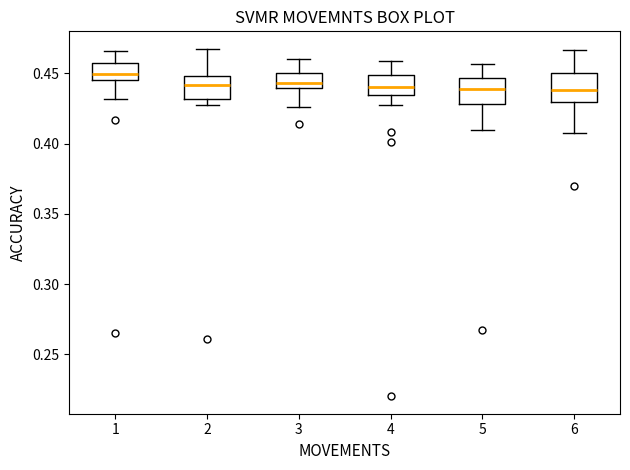

Reading left to right, read every box against the y-axis: the position of its median line, the range the box covers, and the ends of its whiskers. The values are not printed on the chart, so give them approximately, as read against the axis.

1: median 0.450, box 0.445 to 0.455, whiskers 0.430 to 0.465
2: median 0.440, box 0.430 to 0.450, whiskers 0.430 (just below the box's lower edge) to 0.465
3: median 0.445, box 0.440 to 0.450, whiskers 0.425 to 0.460
4: median 0.440, box 0.435 to 0.450, whiskers 0.430 to 0.460
5: median 0.440, box 0.430 to 0.445, whiskers 0.410 to 0.455
6: median 0.440, box 0.430 to 0.450, whiskers 0.405 to 0.465